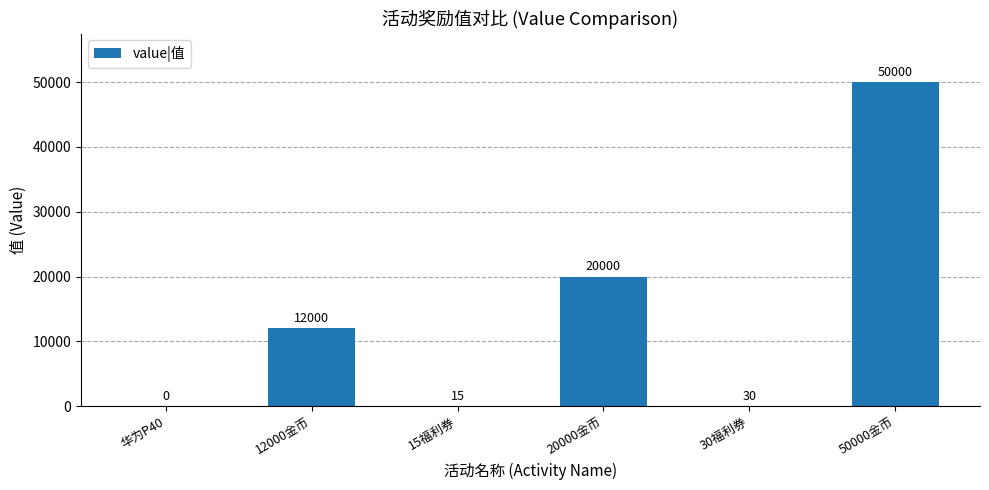

What is the average value?

13674